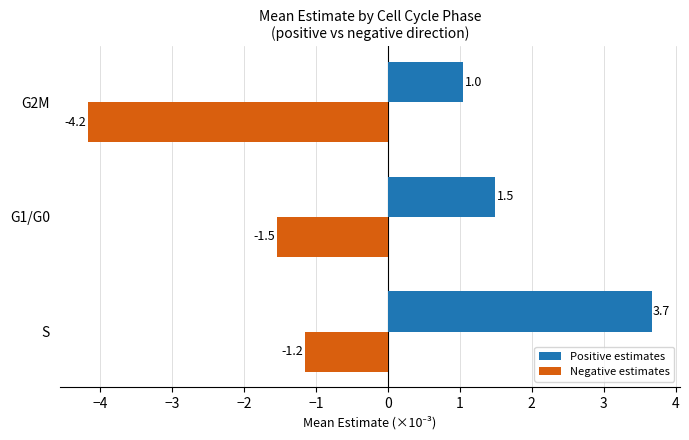

List the series in order of their overall mean, highest first.

Positive estimates, Negative estimates